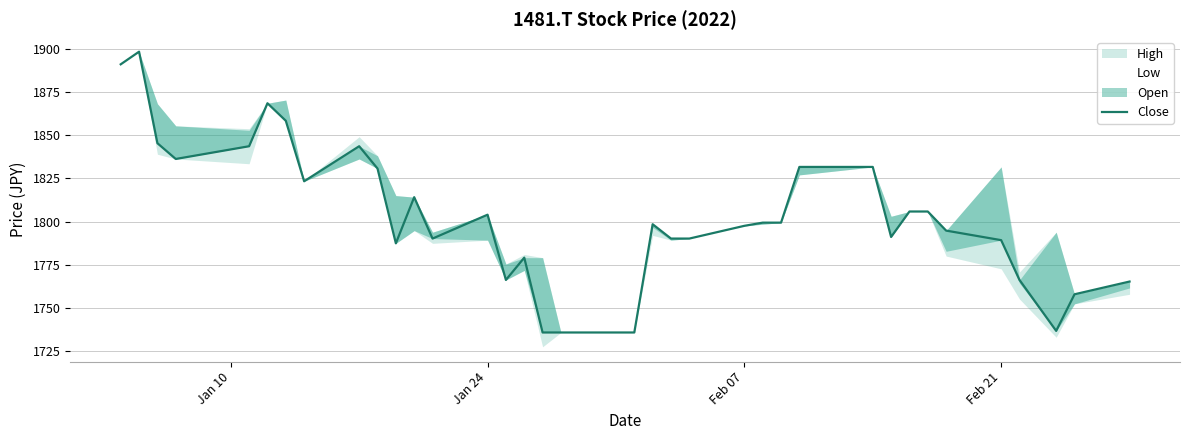

Reading left to right, extract all data points from this chart.

1891.2	1898.5	1845.4	1836.3	1843.7	1868.6	1858.4	1823.4	1843.7	1830.7	1787.3	1814.1	1790.1	1804.0	1766.1	1779.0	1735.6	1735.6	1735.6	1735.6	1798.4	1790.1	1790.1	1797.5	1799.3	1799.3	1831.7	1831.7	1791.0	1805.8	1805.8	1794.7	1789.2	1766.1	1736.5	1757.8	1765.2